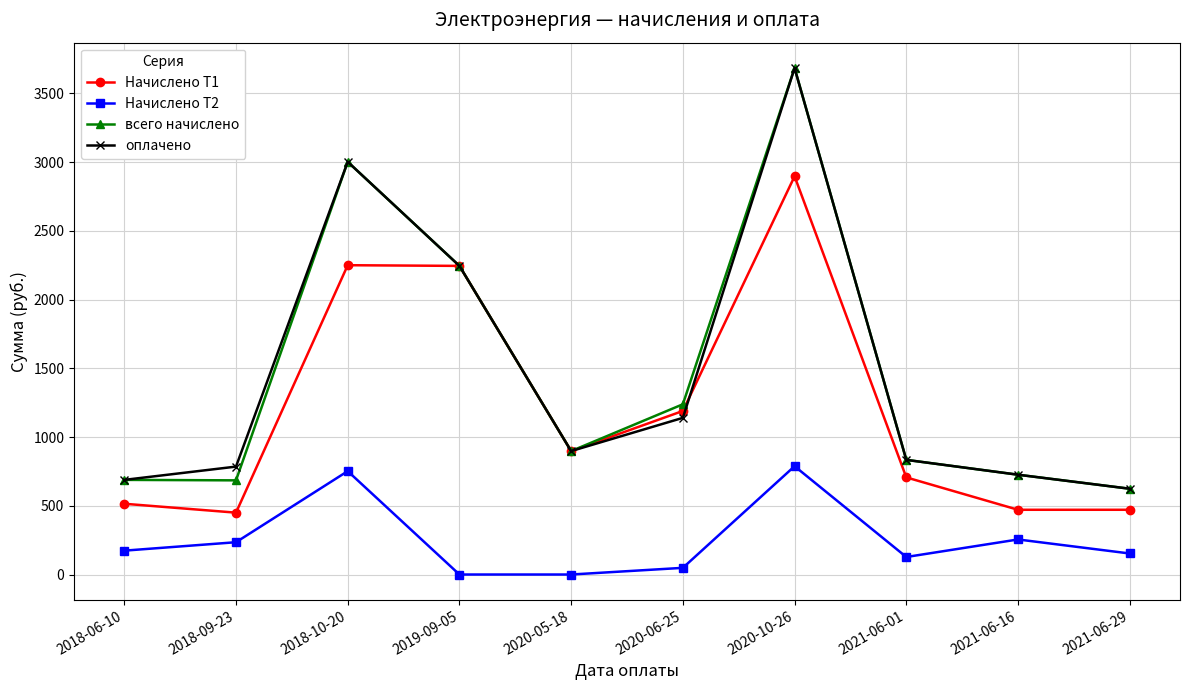

Where is the first local maximum for оплачено?

2018-10-20